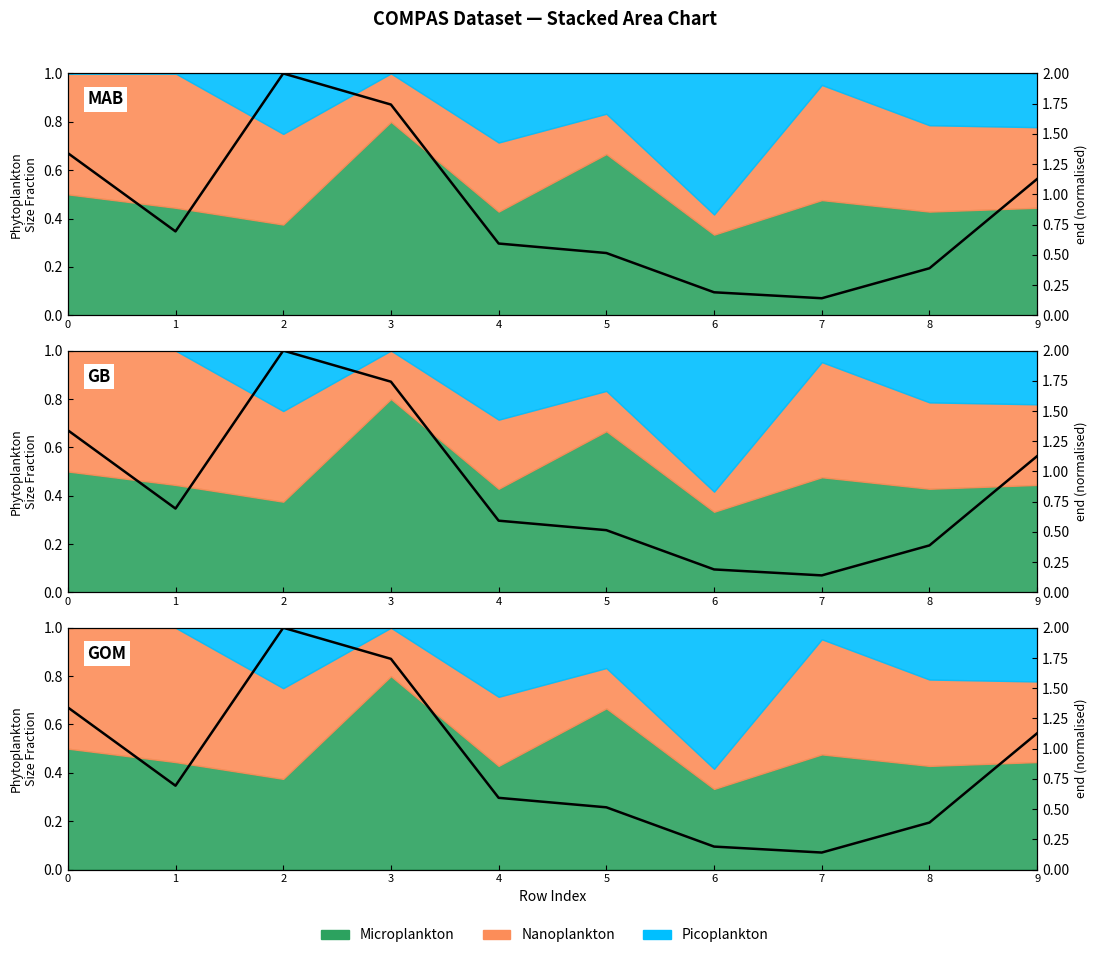

List the labels in order of value, smallest first.

7, 6, 8, 5, 4, 1, 9, 0, 3, 2